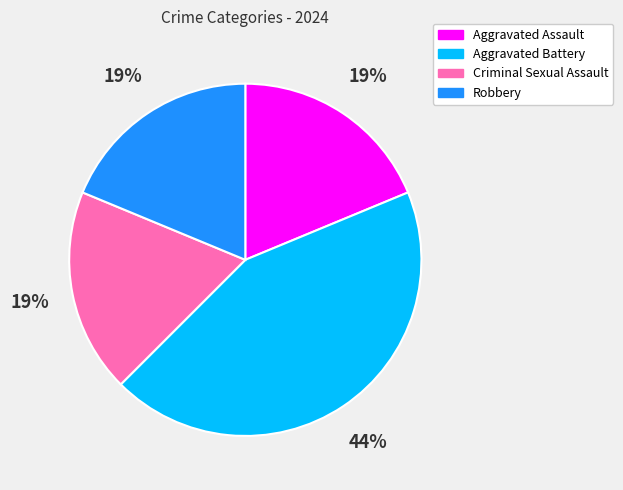

How many slices are in this pie chart?

4